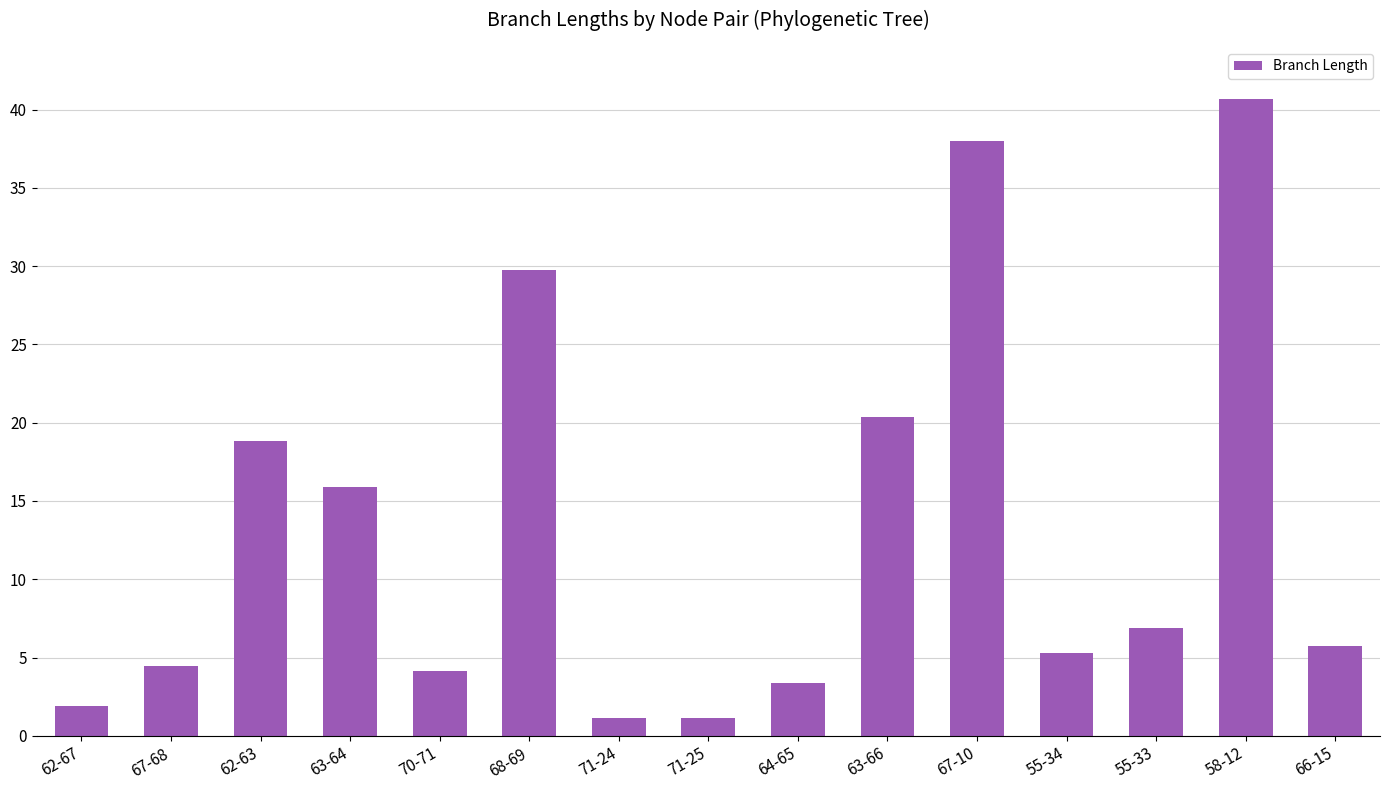

How many data points does each series have?

15